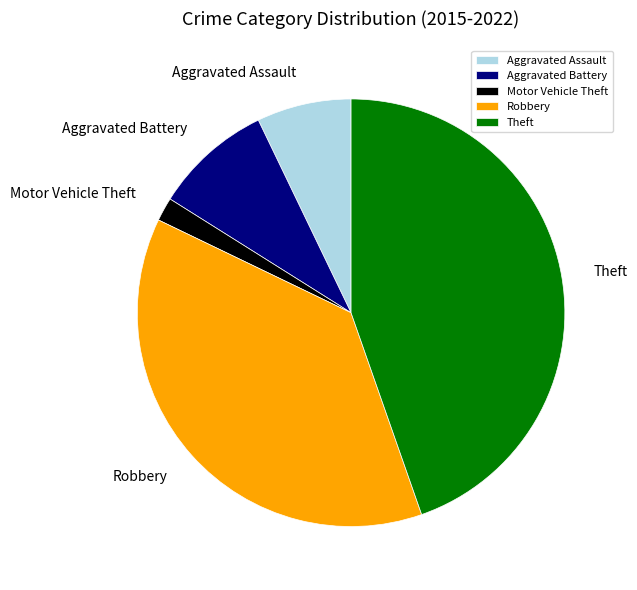

How many segments does this pie chart have?

5